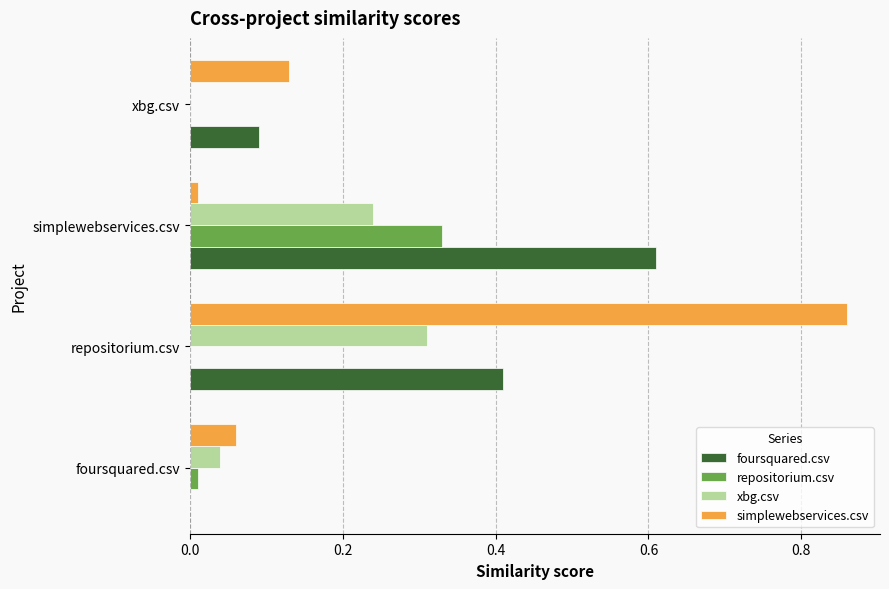

What is the total value across all series at repositorium.csv?

1.6